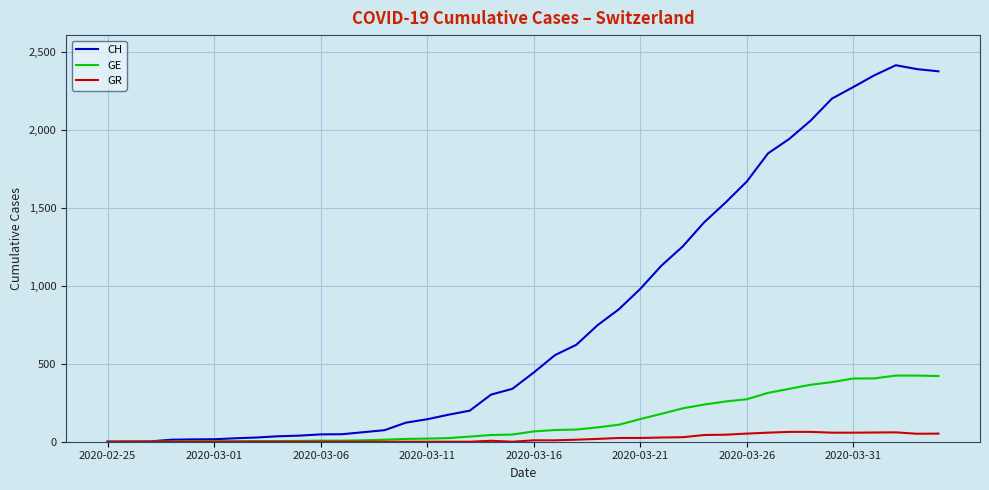

Rank the series by their maximum value, from lowest to highest.

GR, GE, CH